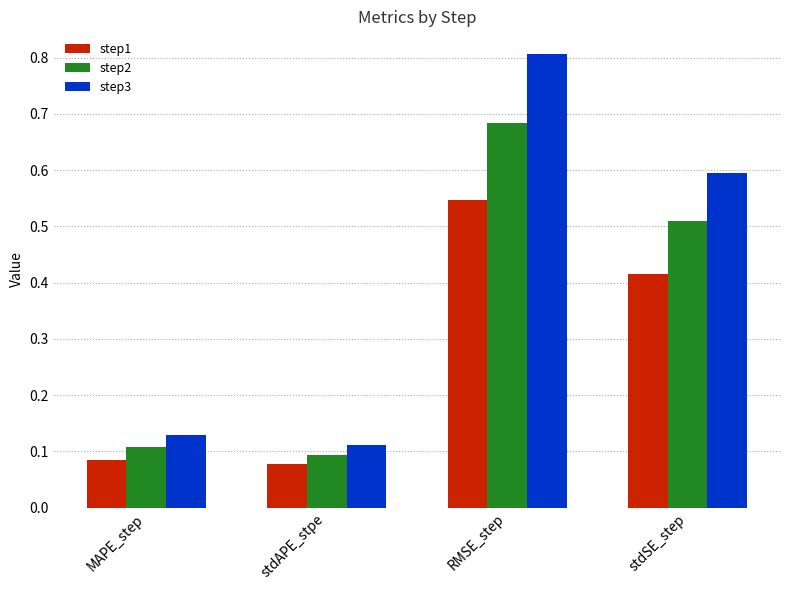

What are all the series names shown in the legend?

step1, step2, step3